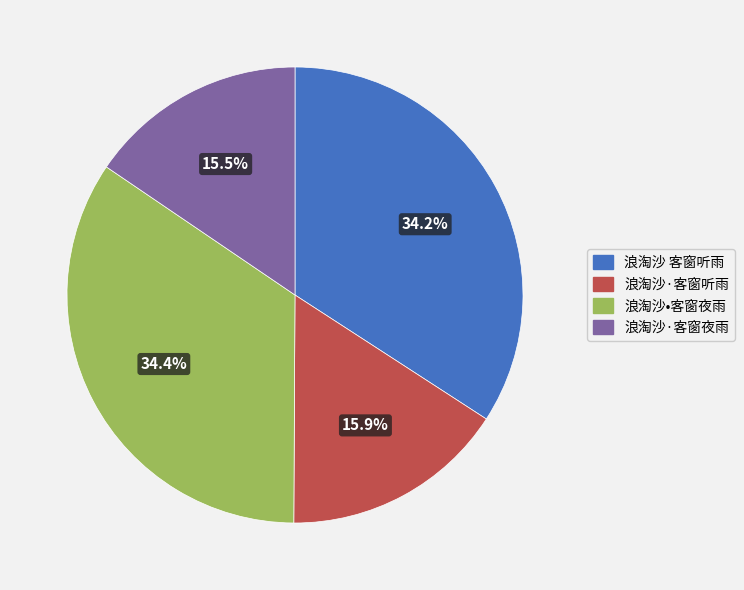

Between 浪淘沙•客窗夜雨 and 浪淘沙·客窗听雨, which is larger?

浪淘沙•客窗夜雨